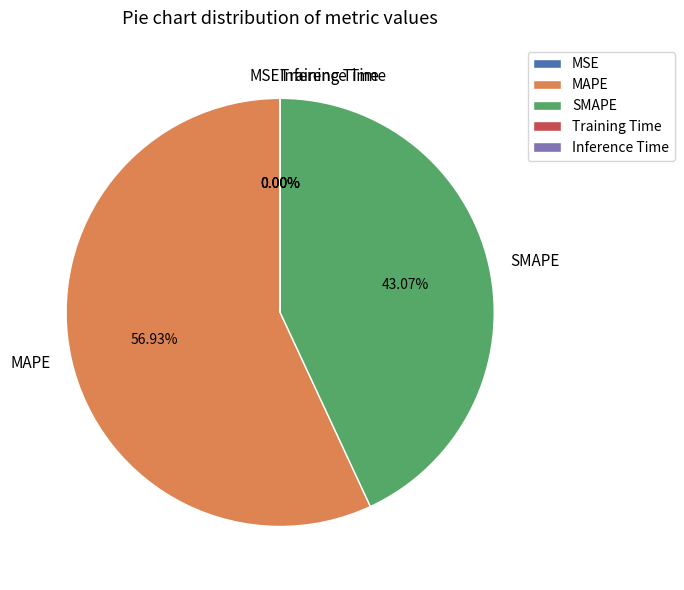

Is there a majority slice in this chart?

Yes